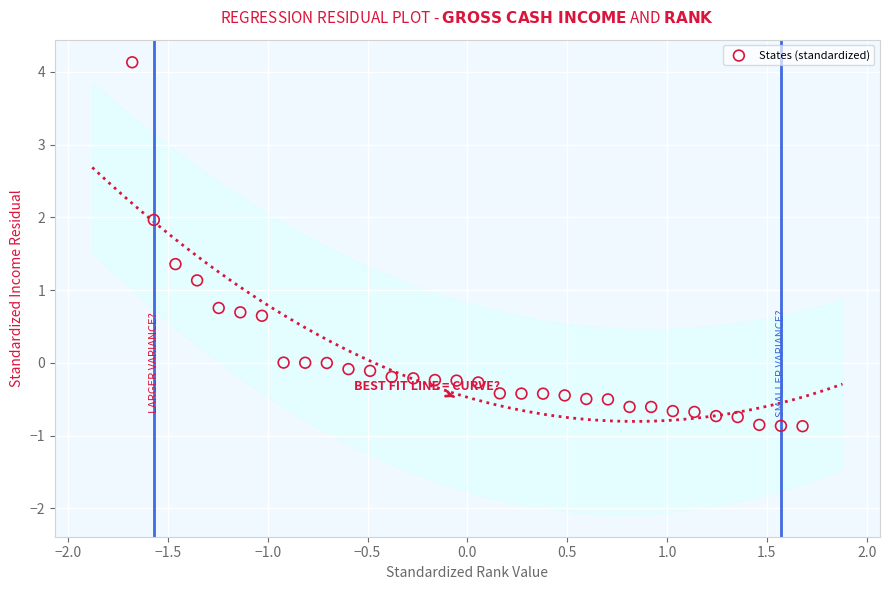

What is the range of X values (max minus min)?

3.4